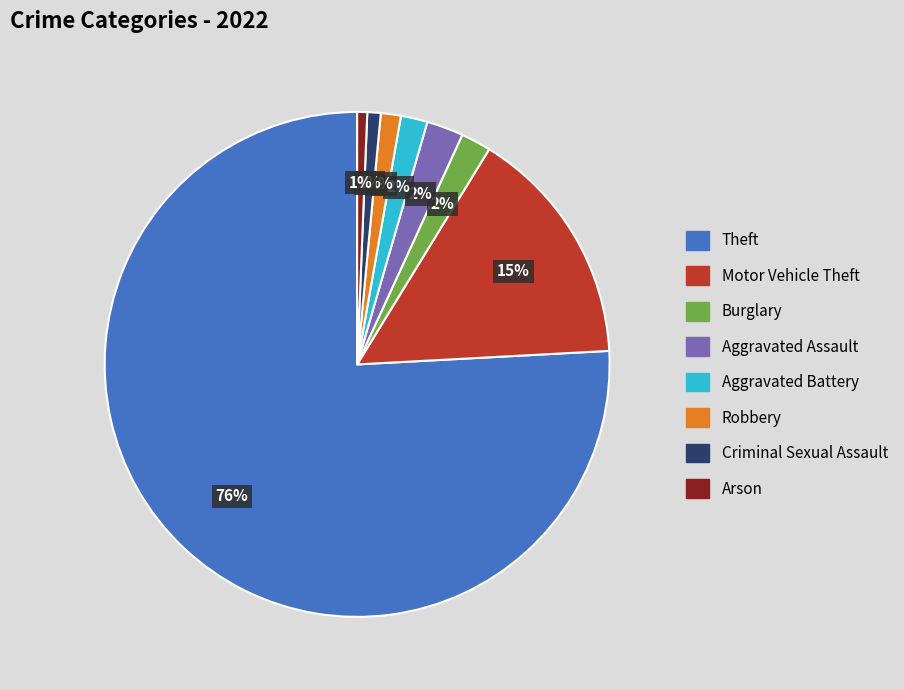

To the nearest percent, what is the combined percentage of Burglary and Arson?

3%